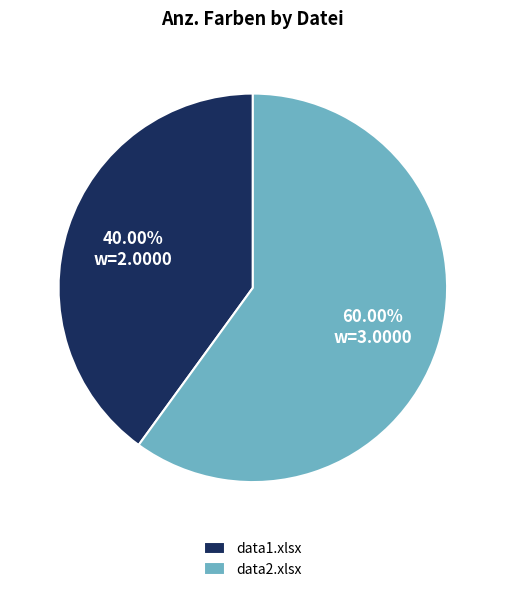

What is the ratio of the value at data2.xlsx to the value at data1.xlsx?

1.5